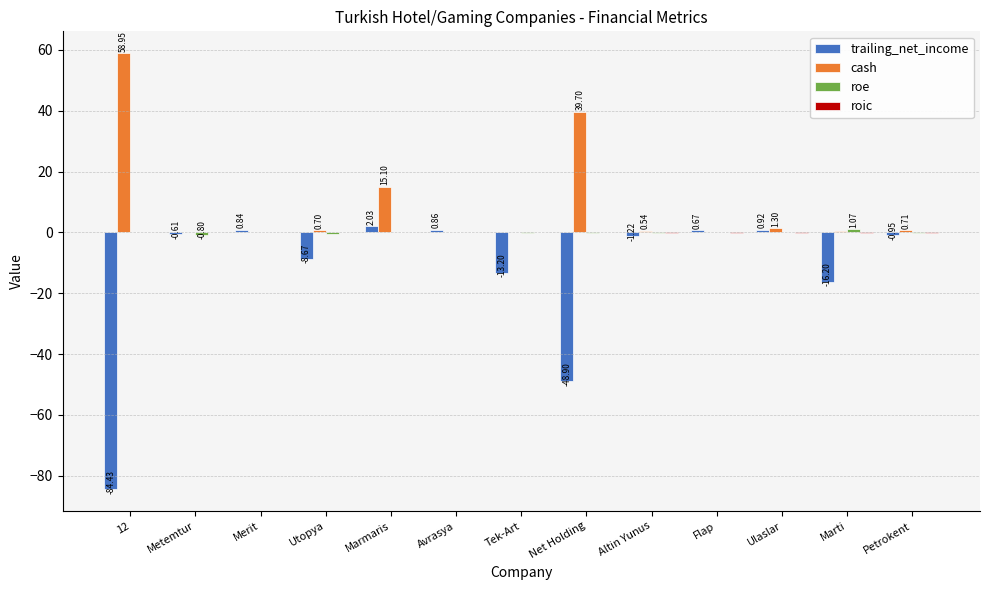

How many groups of bars are there?

13